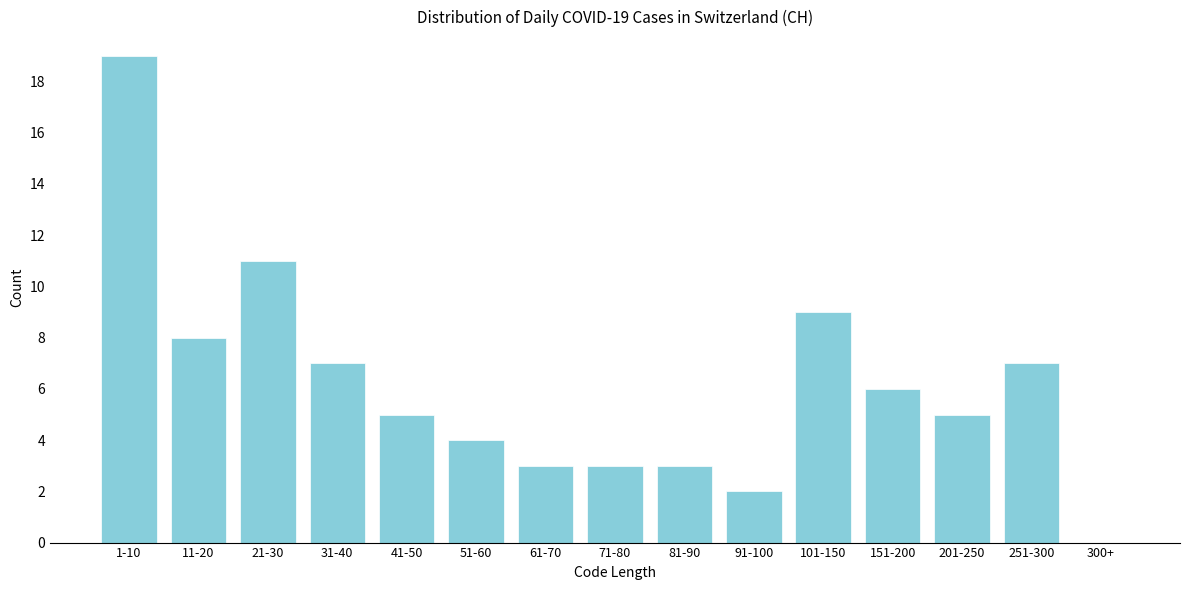

Reading right to left, what are all the values shown in this chart?

300+=0	251-300=7	201-250=5	151-200=6	101-150=9	91-100=2	81-90=3	71-80=3	61-70=3	51-60=4	41-50=5	31-40=7	21-30=11	11-20=8	1-10=19